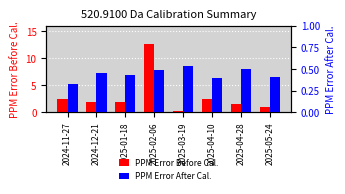

What is the difference between the maximum and minimum values in the PPM Error Before Cal. series?

12.4